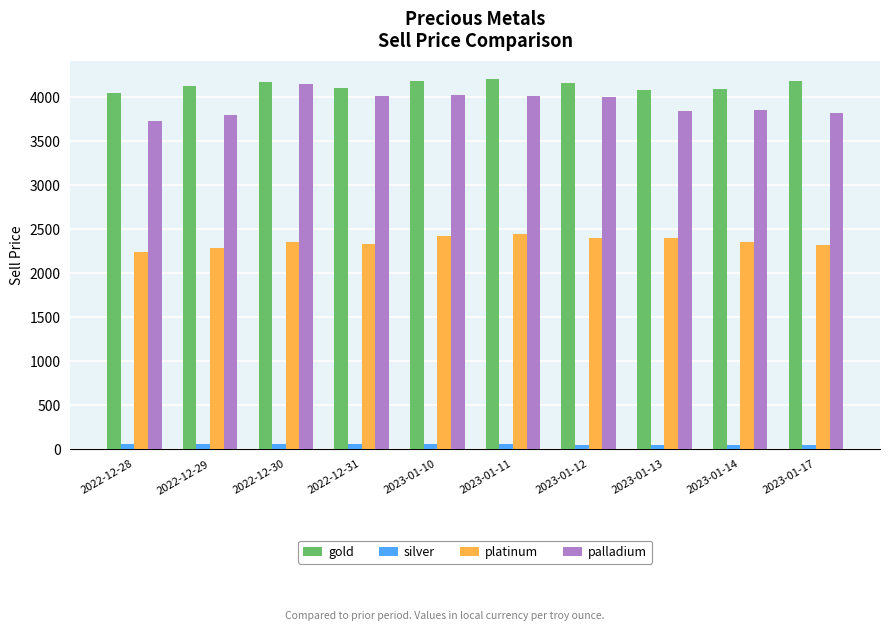

The palladium series shows 4012.7 at 2023-01-11. True or false?

True